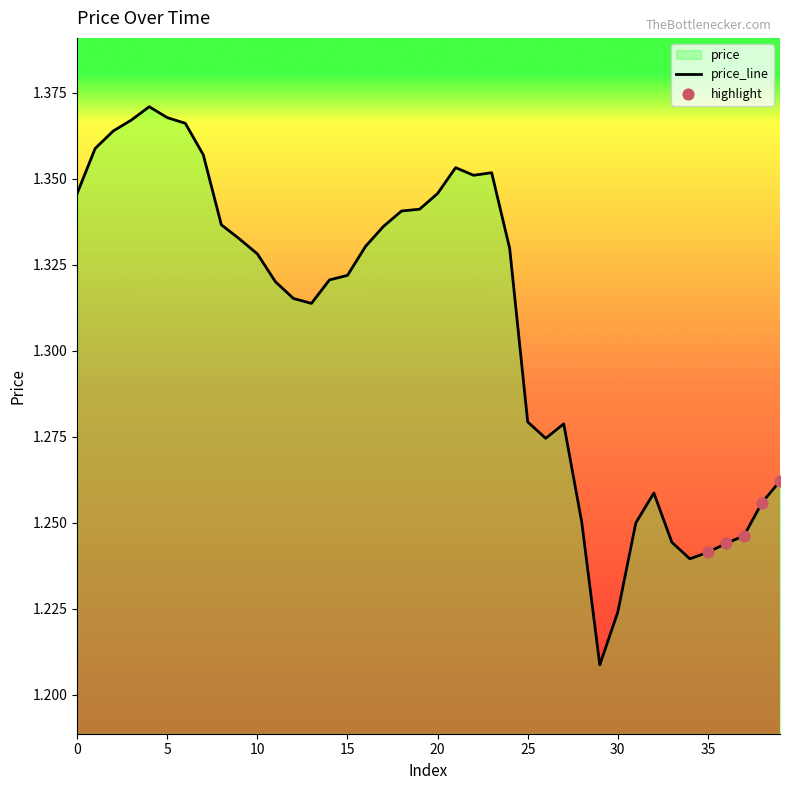

What is the change in value from 8 to 30?

-0.1